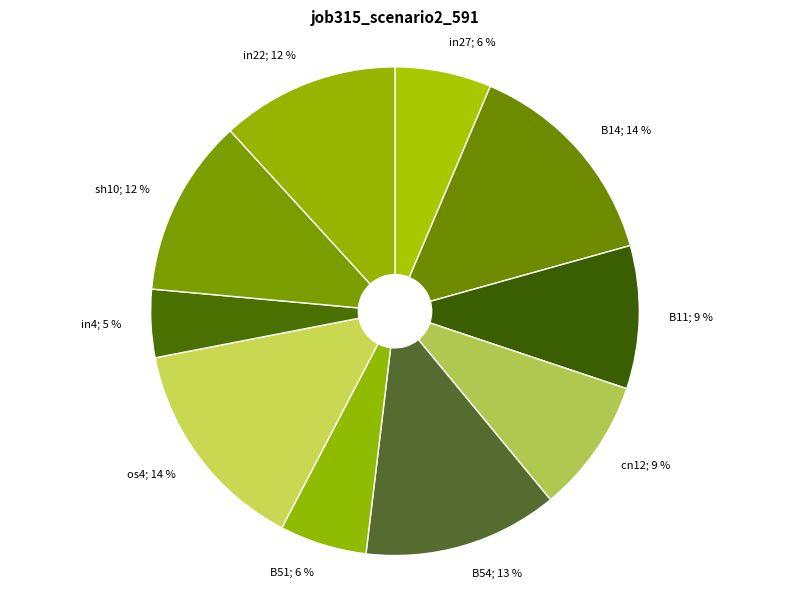

What is the smallest slice in the pie chart?

in4; 5 %